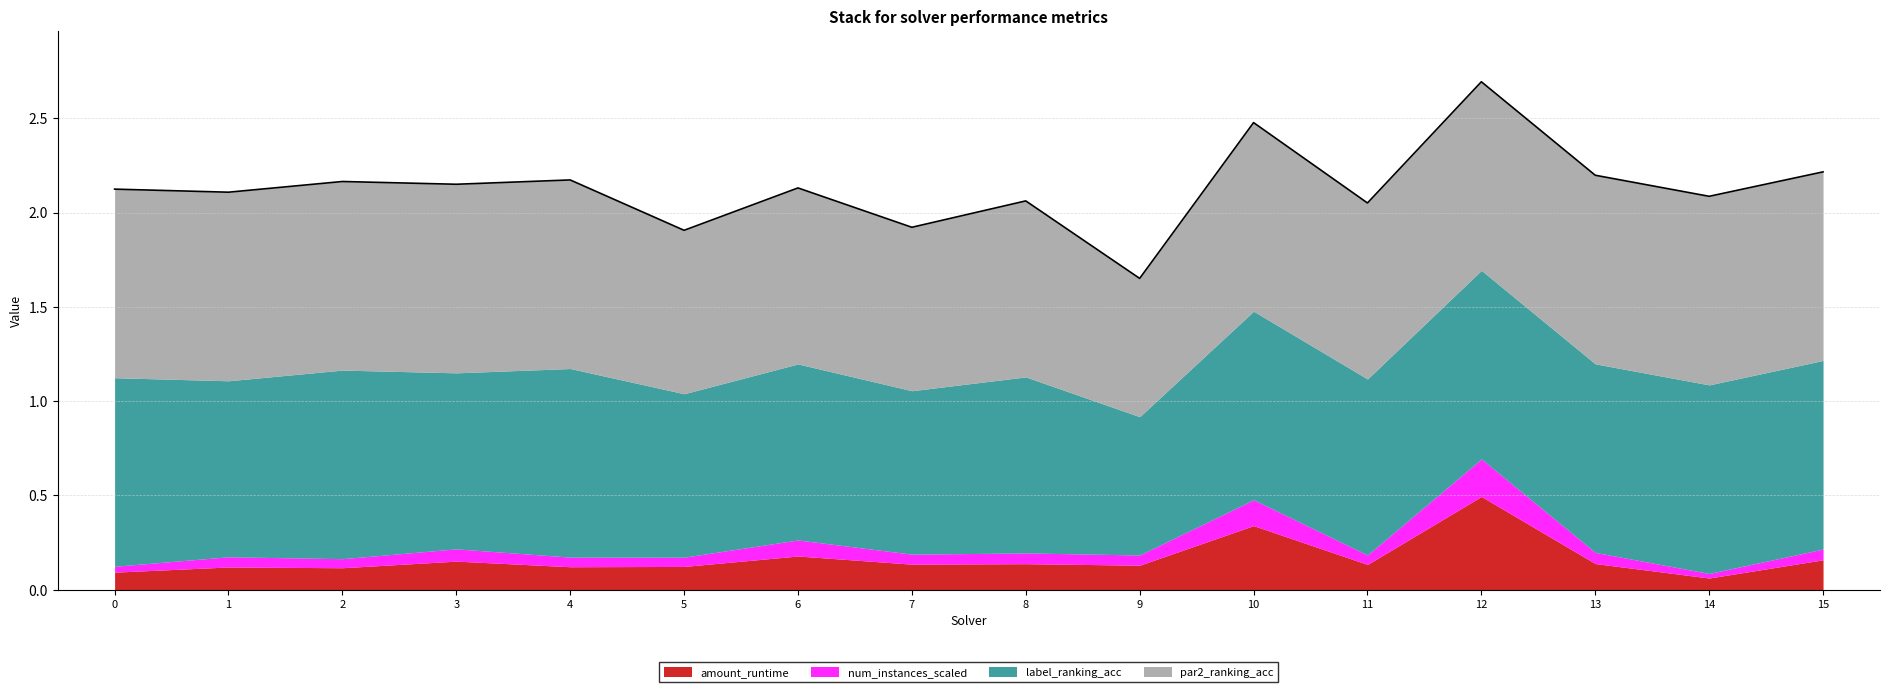

Which category has the lowest value in the amount_runtime series?

14